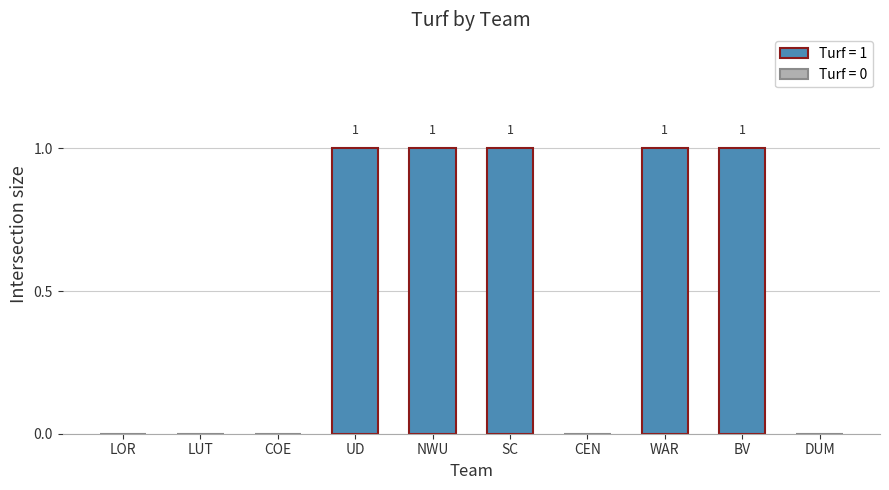

Reading left to right, extract all data points from this chart.

LOR=0	LUT=0	COE=0	UD=1	NWU=1	SC=1	CEN=0	WAR=1	BV=1	DUM=0